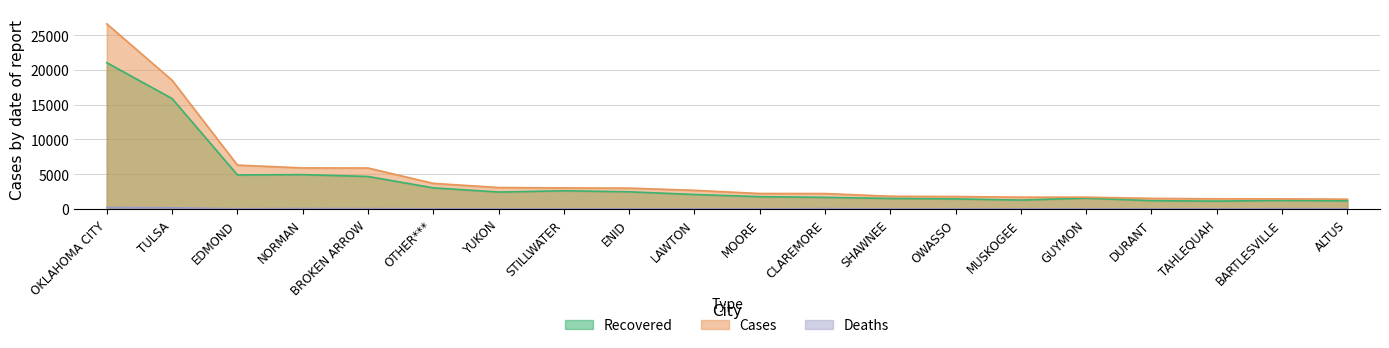

What is the difference between the highest and lowest values at OWASSO?

1791